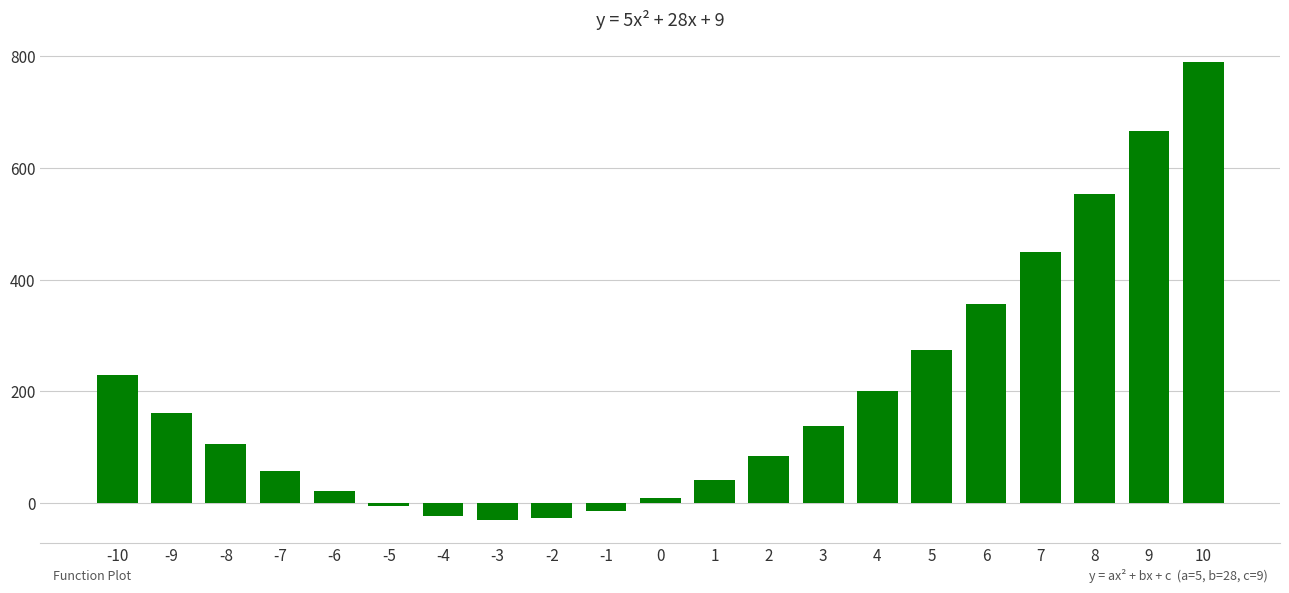

What is the change in value from 1 to 2?

+43